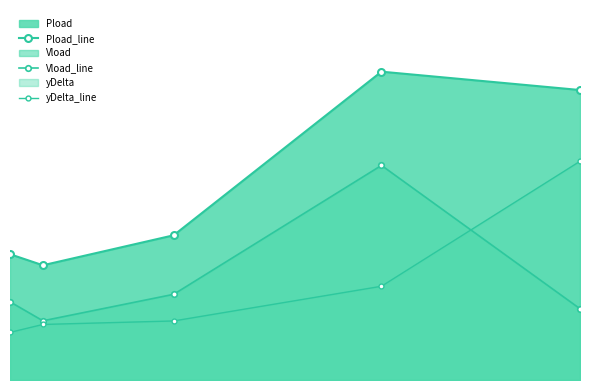

True or false: Pload_line and Vload_line cross at least once.

False